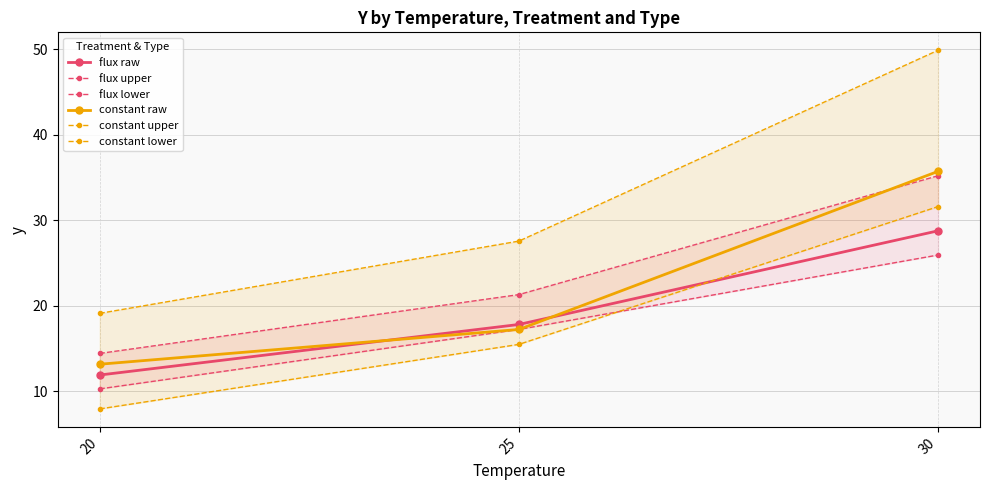

Which category has the lowest value in the flux lower series?

20